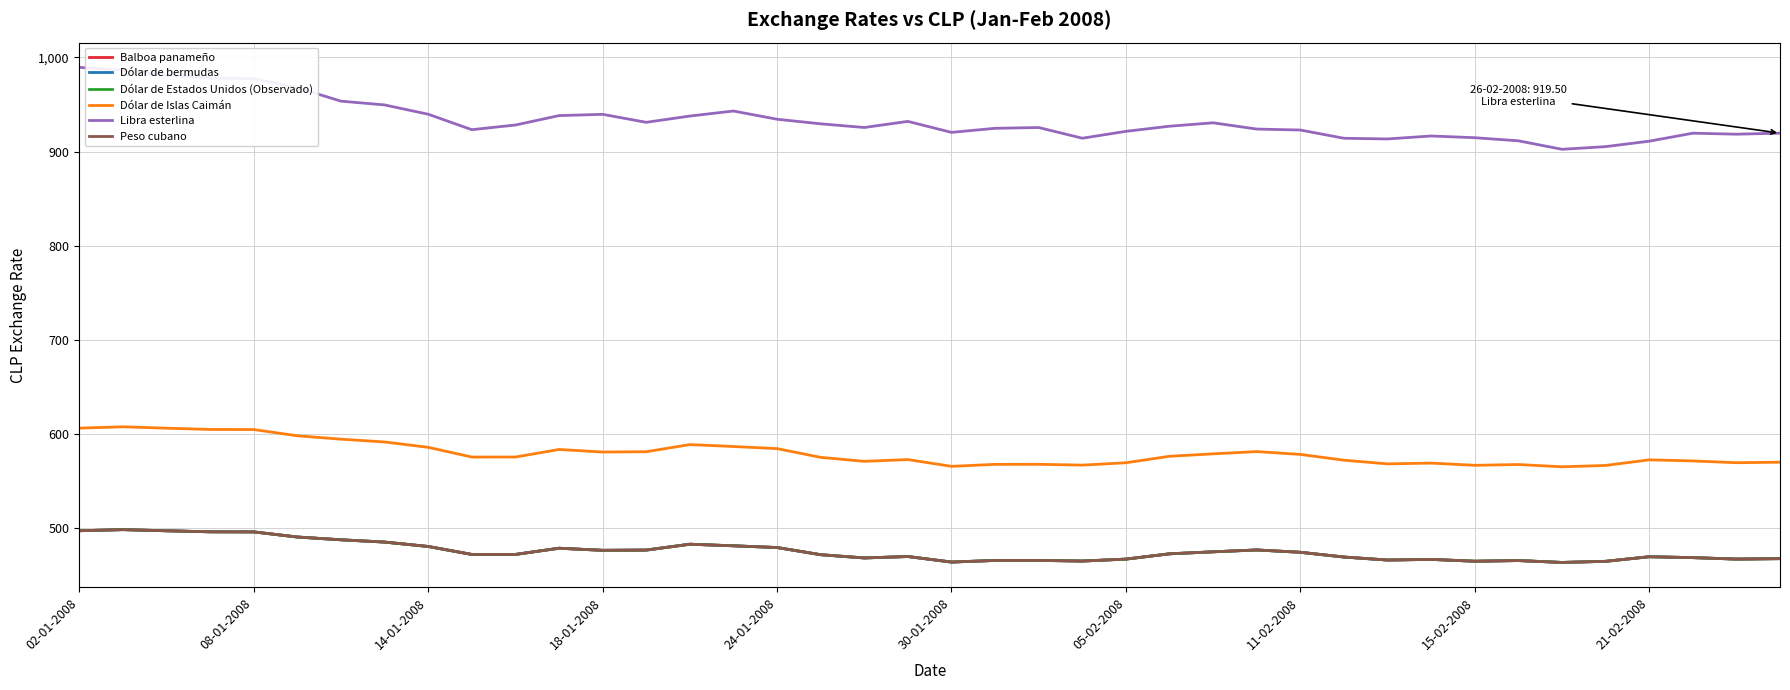

Which series has the largest range (max minus min)?

Libra esterlina